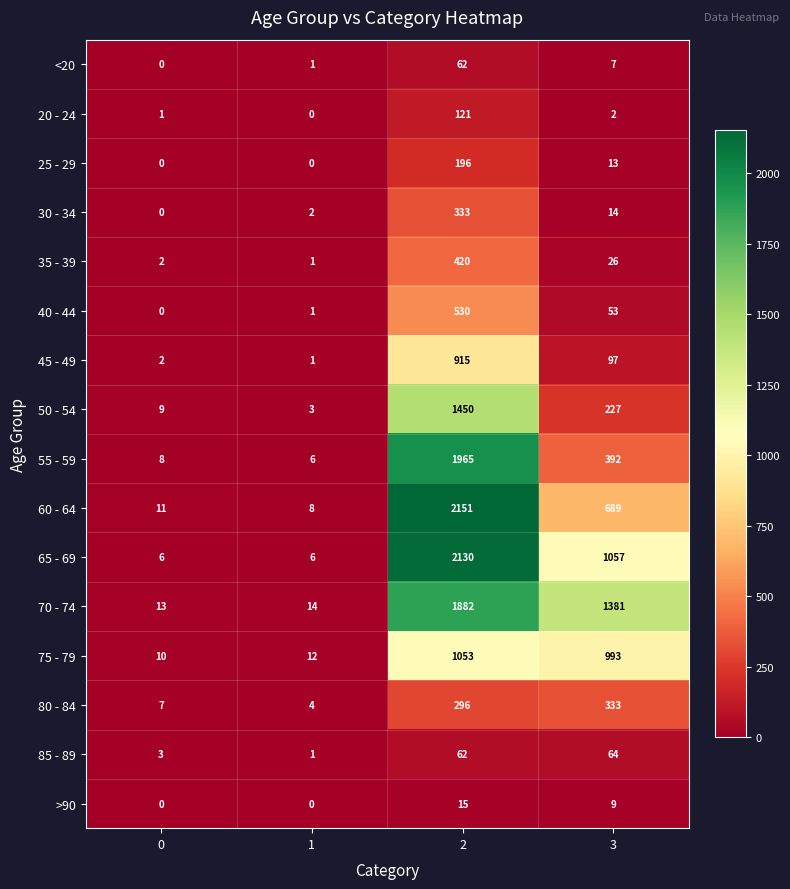

What is the total value across all series at 1?

60